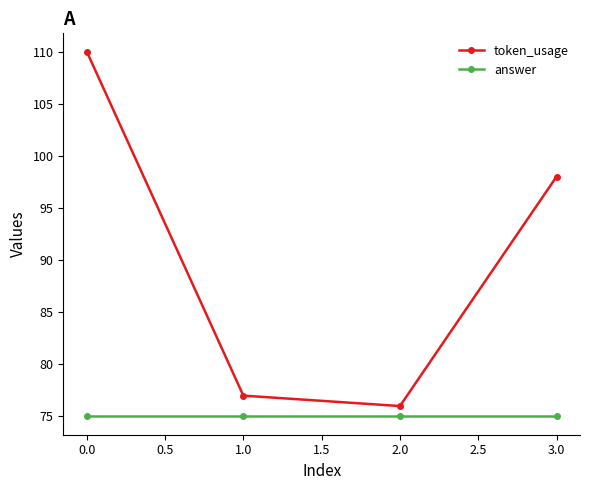

Where is token_usage nearest to the value 93?

3.0